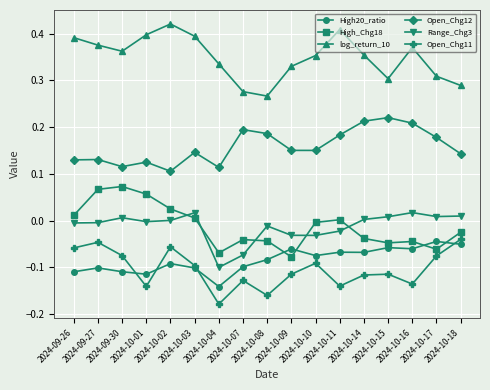

True or false: High_Chg18 and Open_Chg12 cross at least once.

False